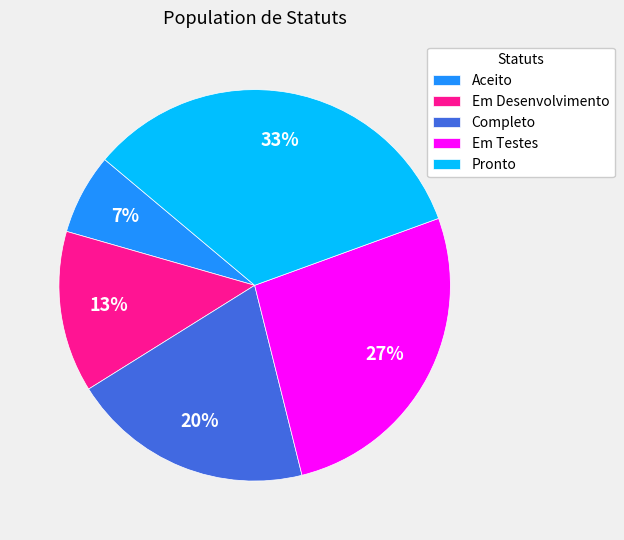

True or false: Pronto accounts for 40% of the total.

False